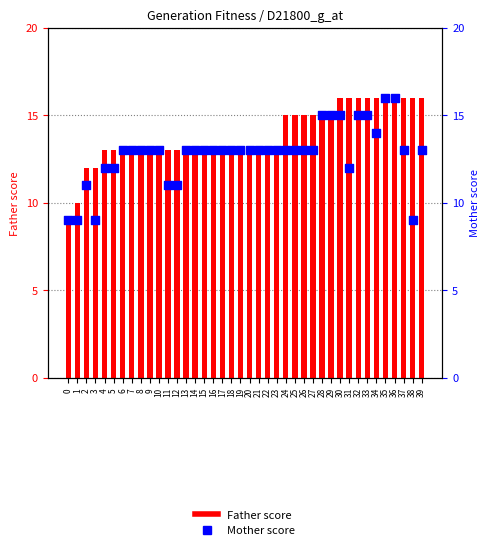

What are all the series names shown in the legend?

Father, Mother